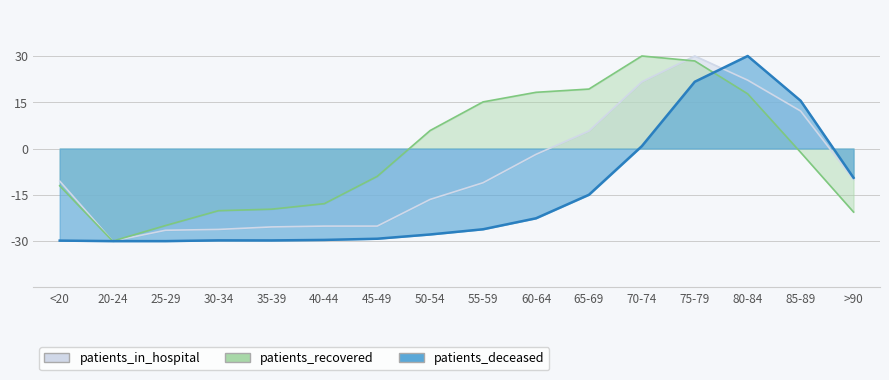

At how many categories does at least one series exceed -2?

8